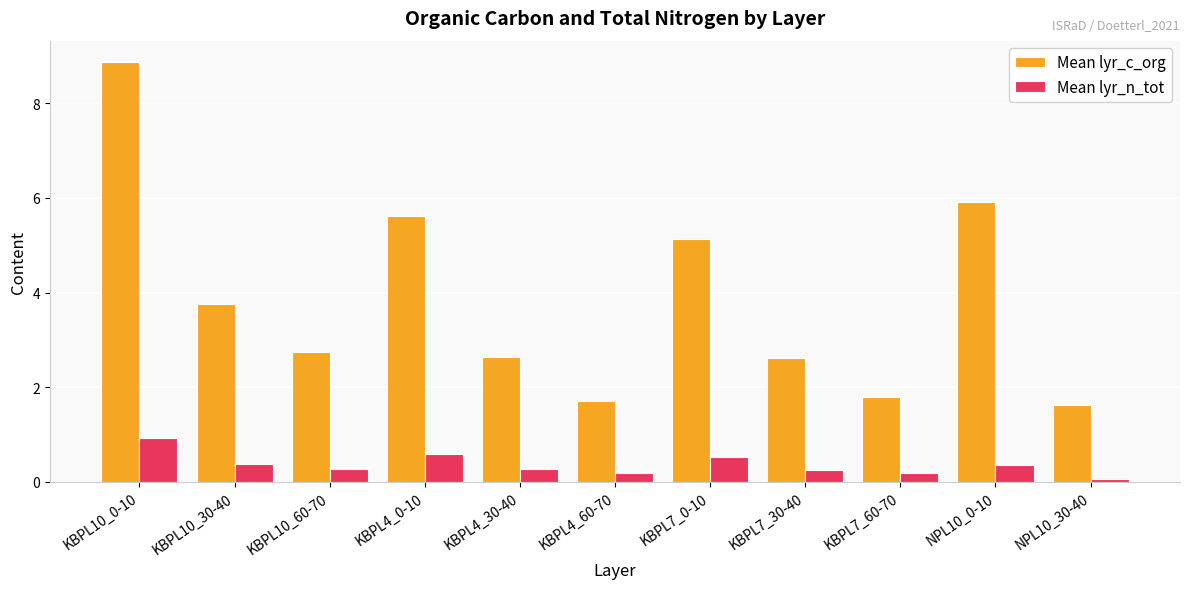

How many groups of bars are there?

11